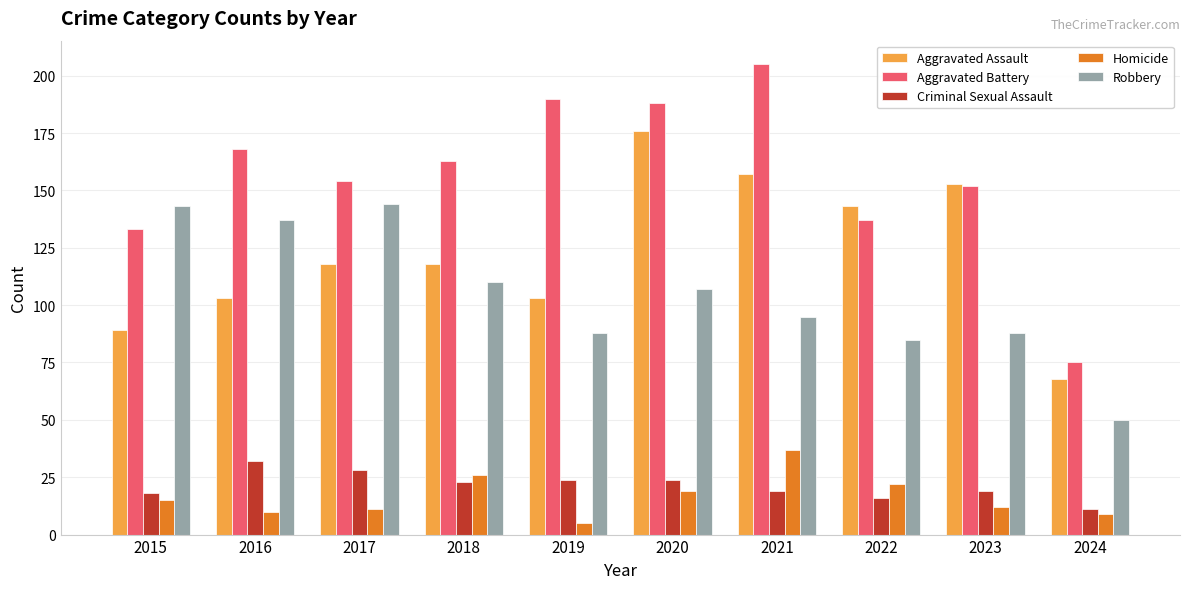

What is the value of the Robbery bar at the 5th from the left?

88